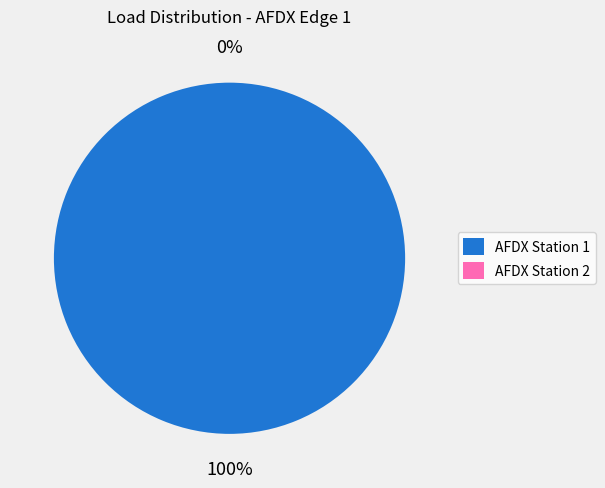

To the nearest percent, what is the combined percentage of AFDX Station 1 and AFDX Station 2?

100%